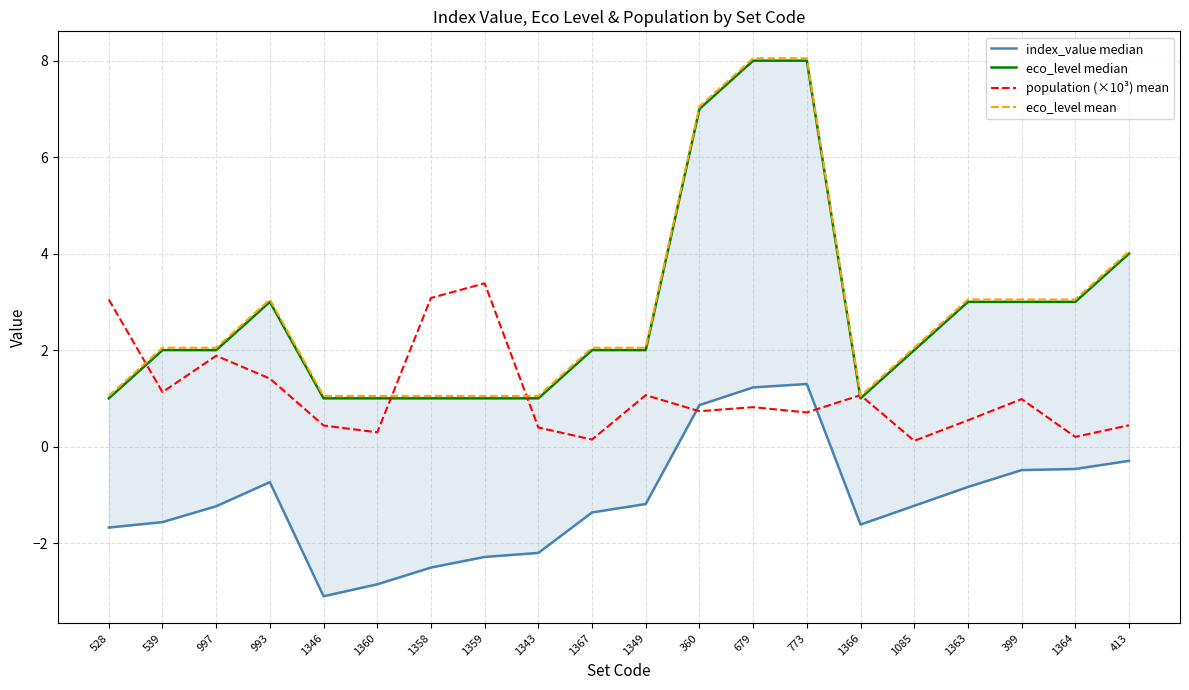

Between 773 and 413, which series saw the biggest shift?

eco_level mean